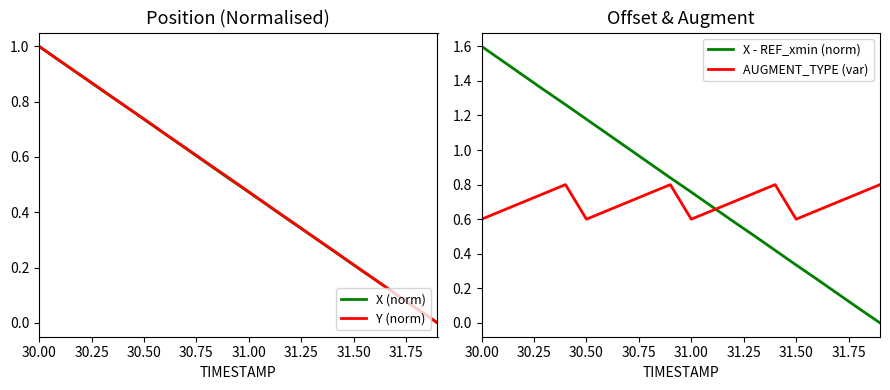

At how many categories does at least one series exceed 0?

20